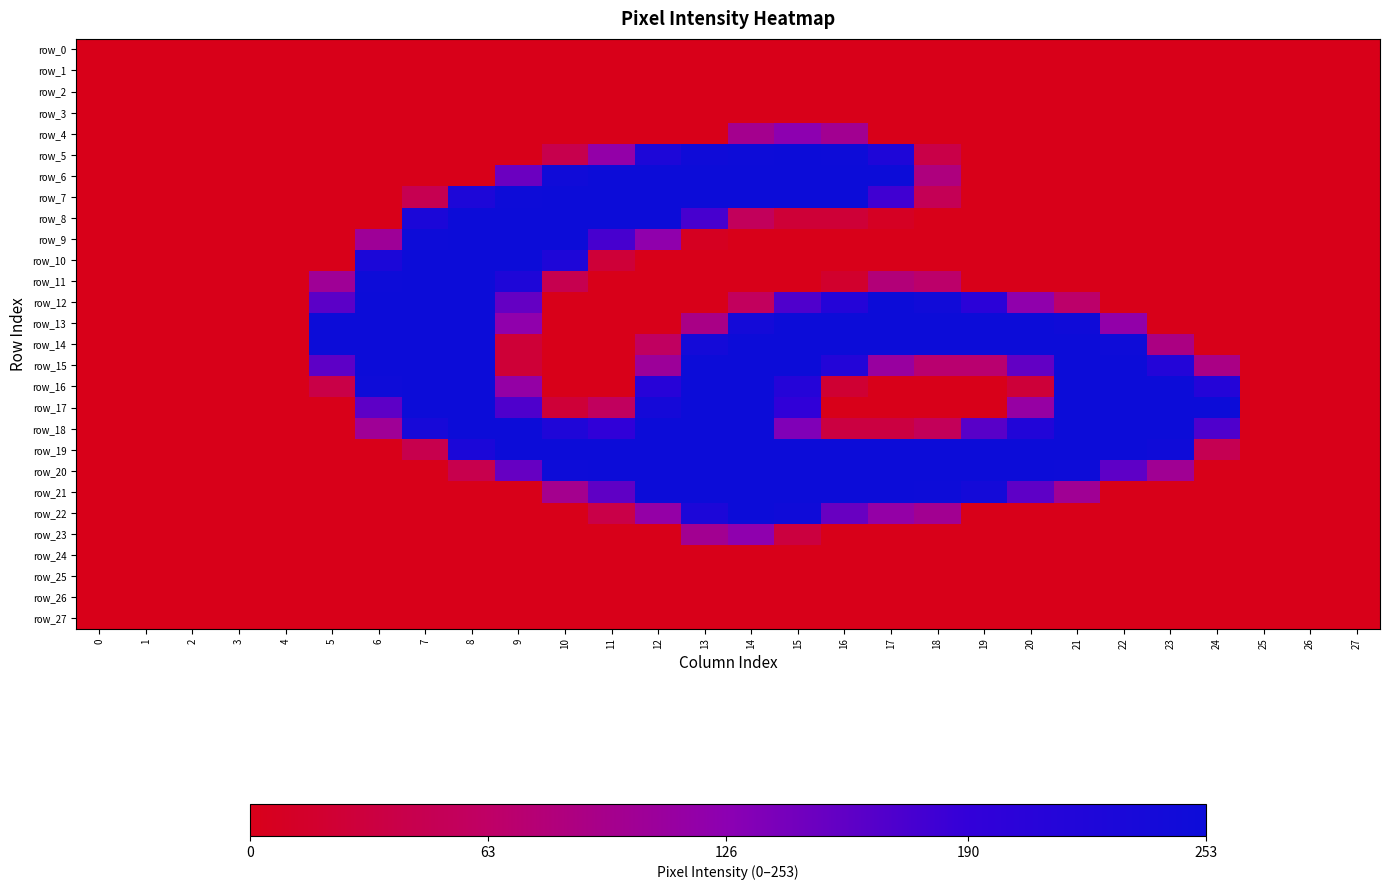

Where is row_14 nearest to the value 127?

23